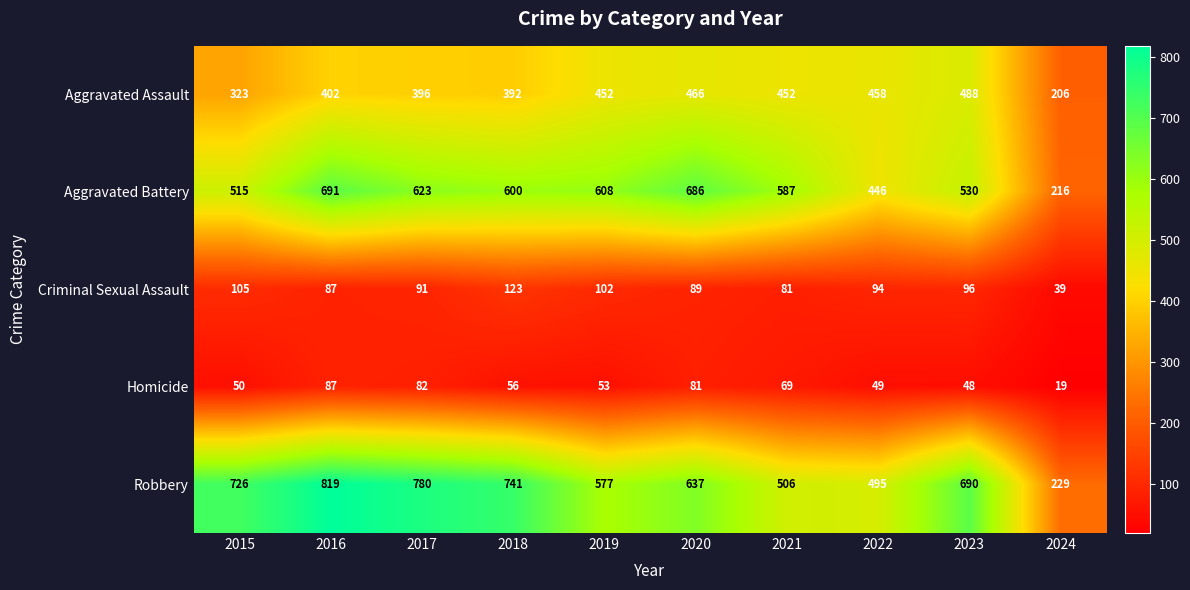

Where does the Homicide series first go above 56?

2016